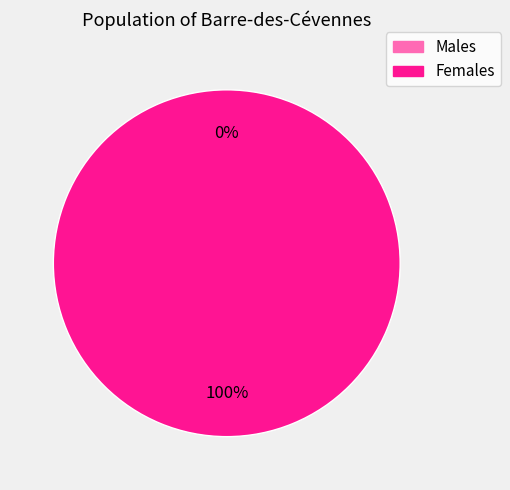

Is it true that 190510000950022 is 99% of the pie?

False